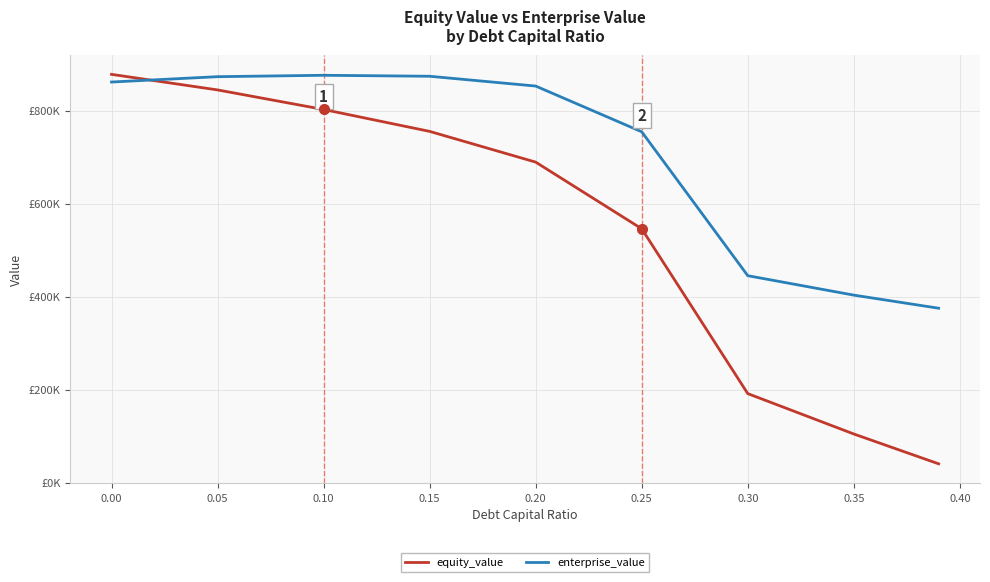

What is the value of the enterprise_value point at the 2nd from the left?

872.7